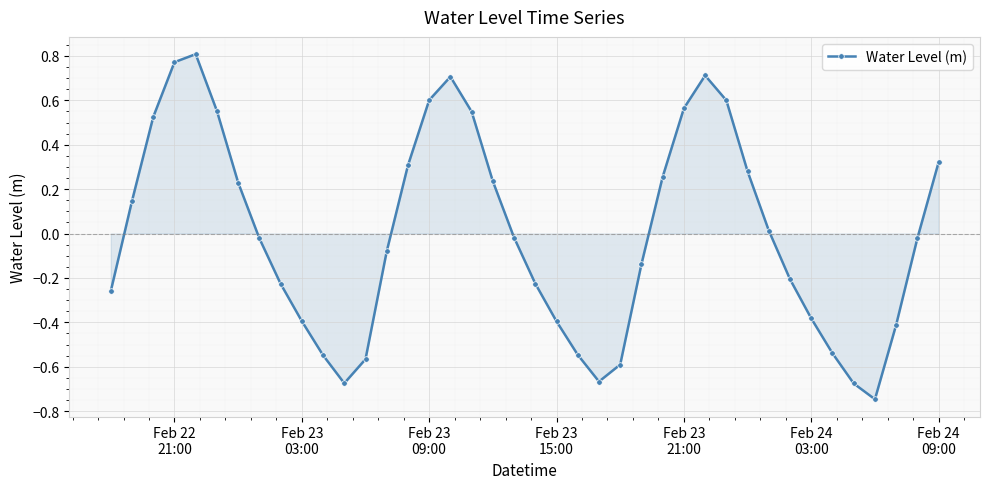

True or false: there are more than 2 points higher than both neighbors.

True